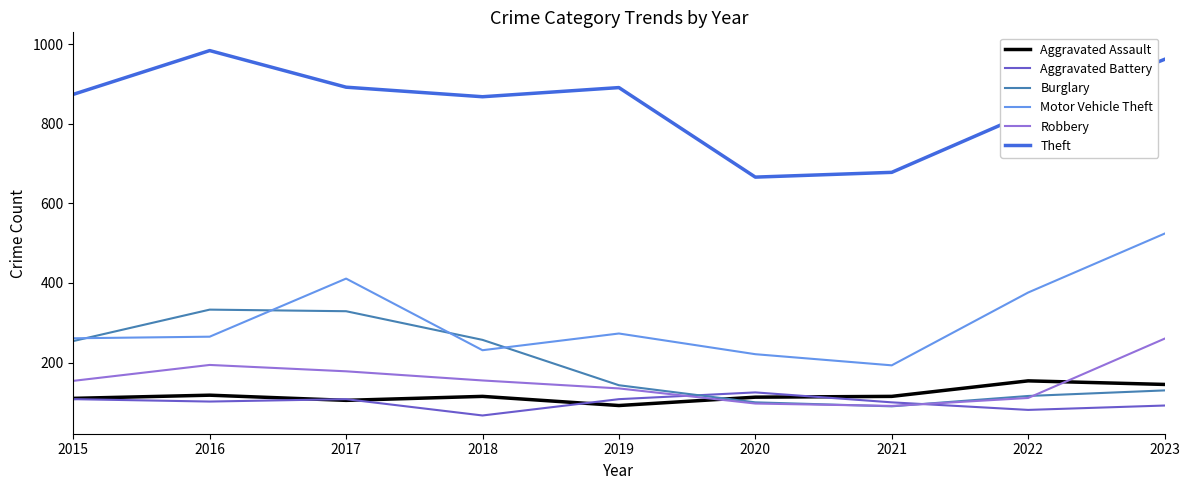

True or false: Theft and Motor Vehicle Theft cross at least once.

False